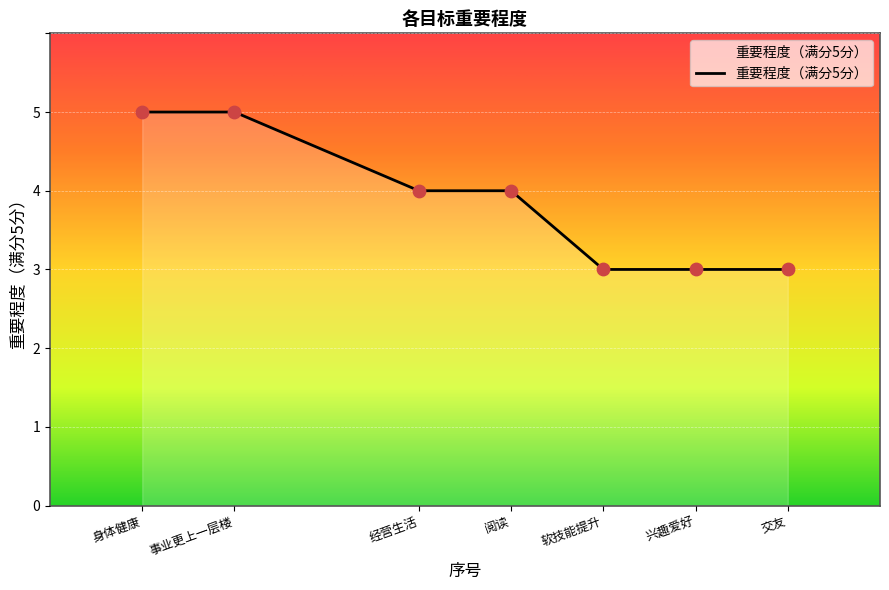

What is the change in value from 身体健康 to 交友?

-2